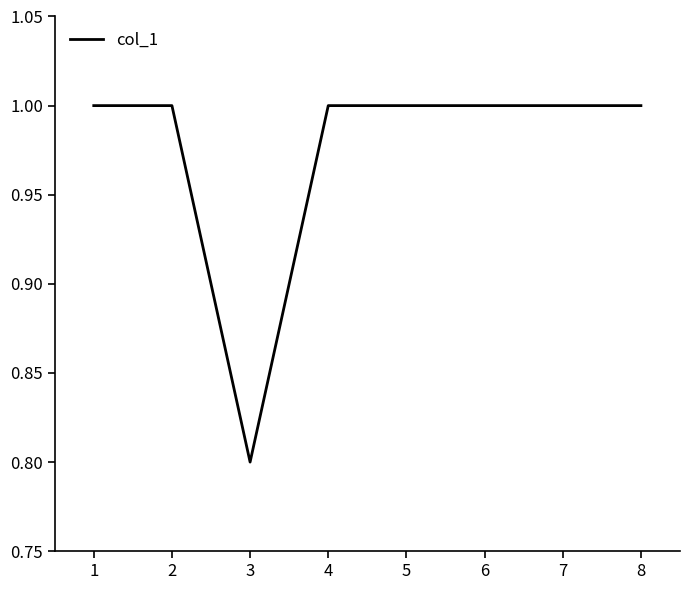

The value at 7 is 1.5. True or false?

False